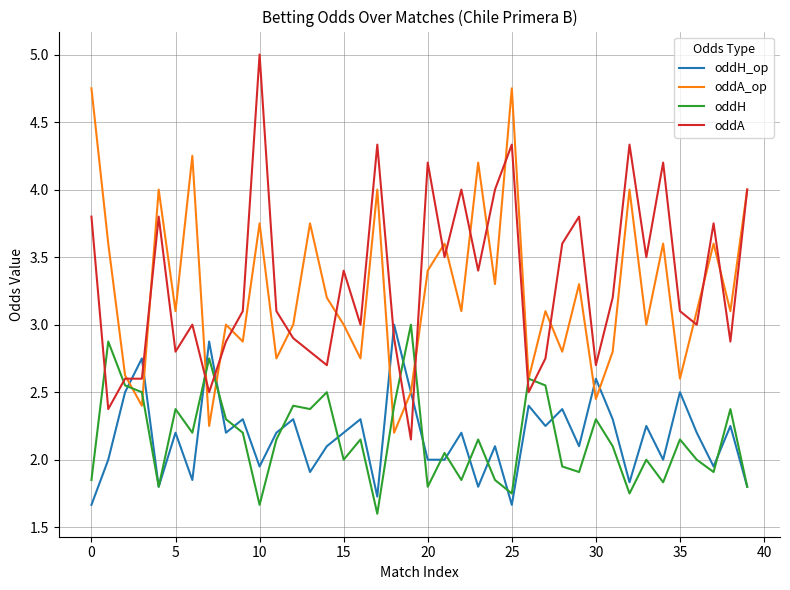

Which series ends up on top after the final intersection of oddA and oddH?

oddA